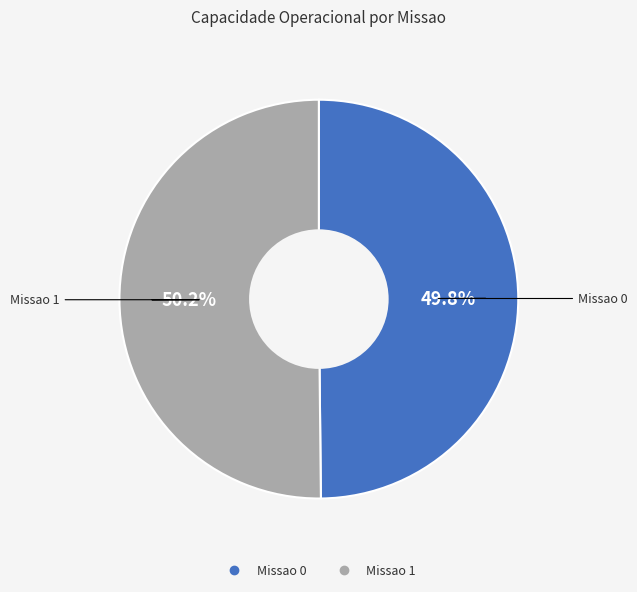

To the nearest percent, what portion does Missao 0 represent?

50%